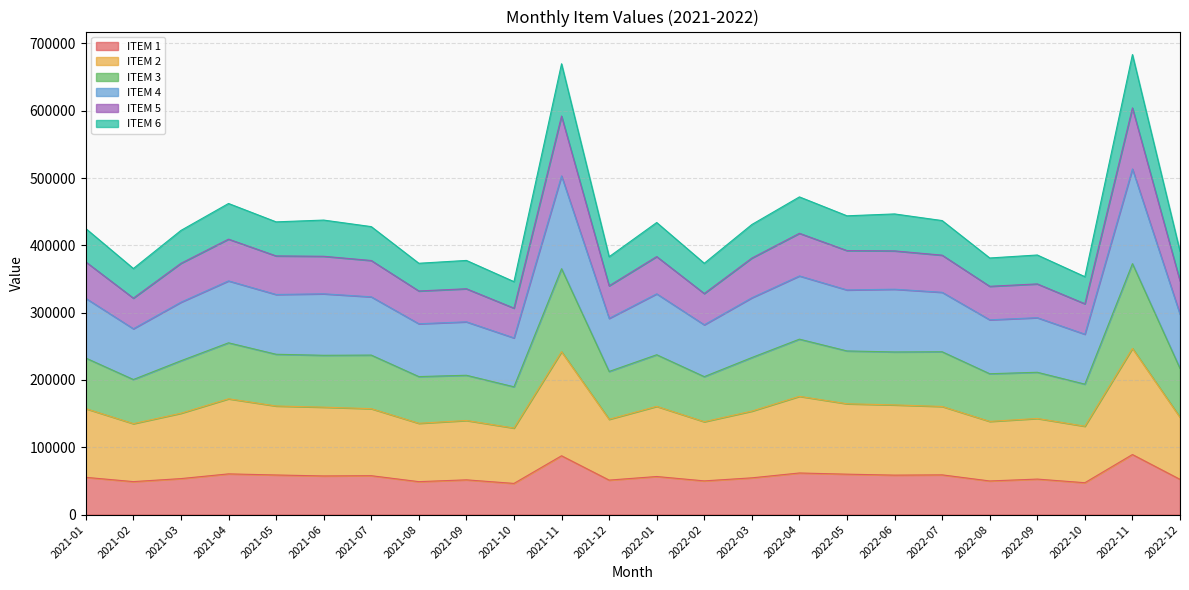

At which label does ITEM 4 first exceed 322090?

2021-04